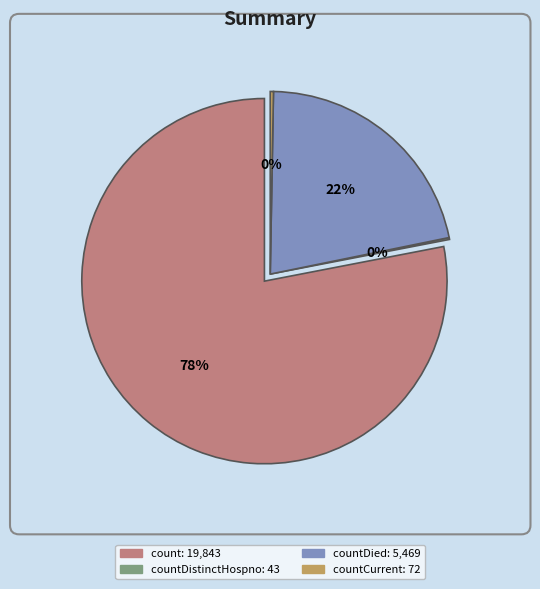

Count the number of slices in the pie.

5